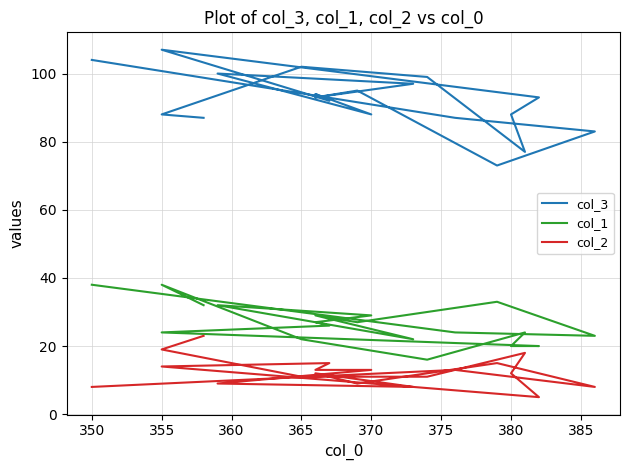

Which series changed the most between 380 and 390?

col_3